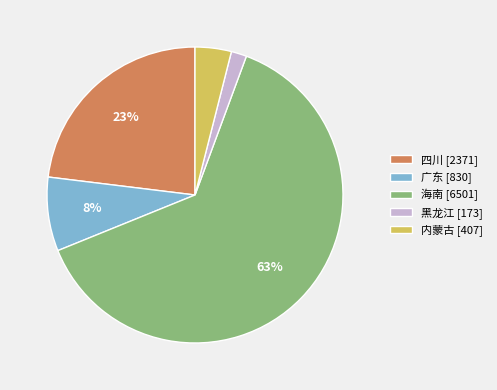

To the nearest percent, what portion does 海南 [6501] represent?

63%